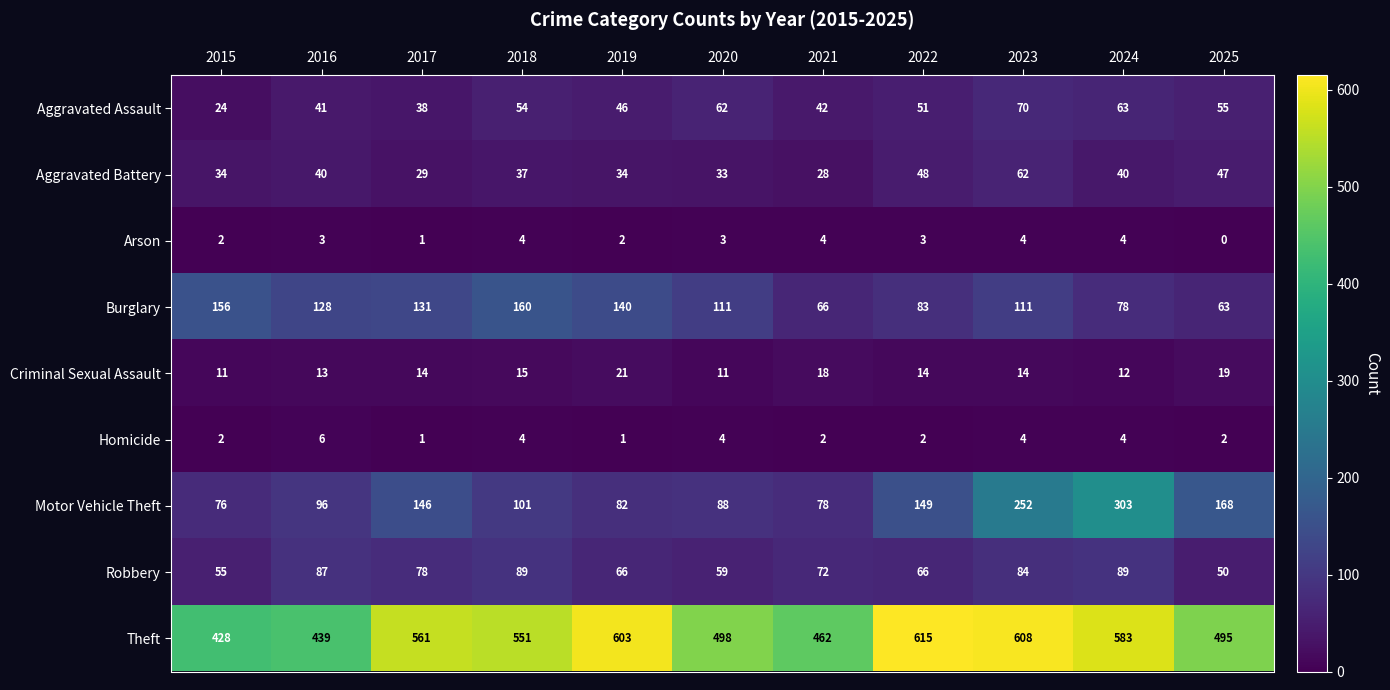

Which category has the highest value in the Motor Vehicle Theft series?

2024